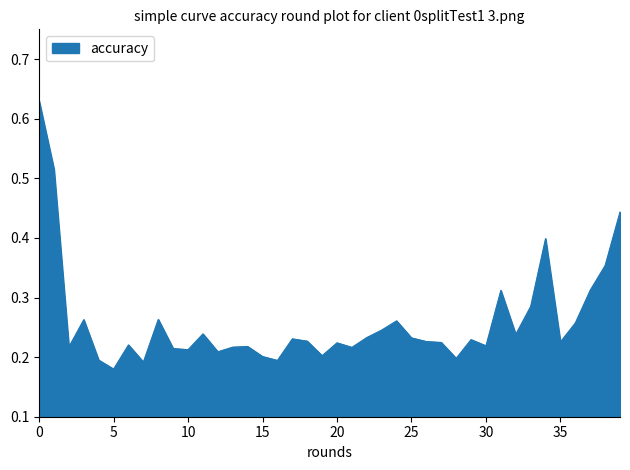

How many distinct data groups are displayed?

1